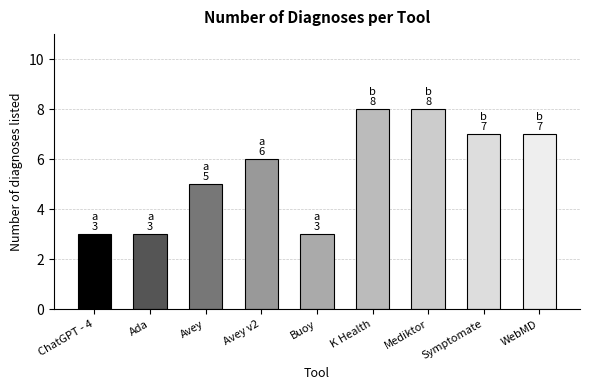

Reading left to right, list all the values displayed in this chart.

3	3	5	6	3	8	8	7	7